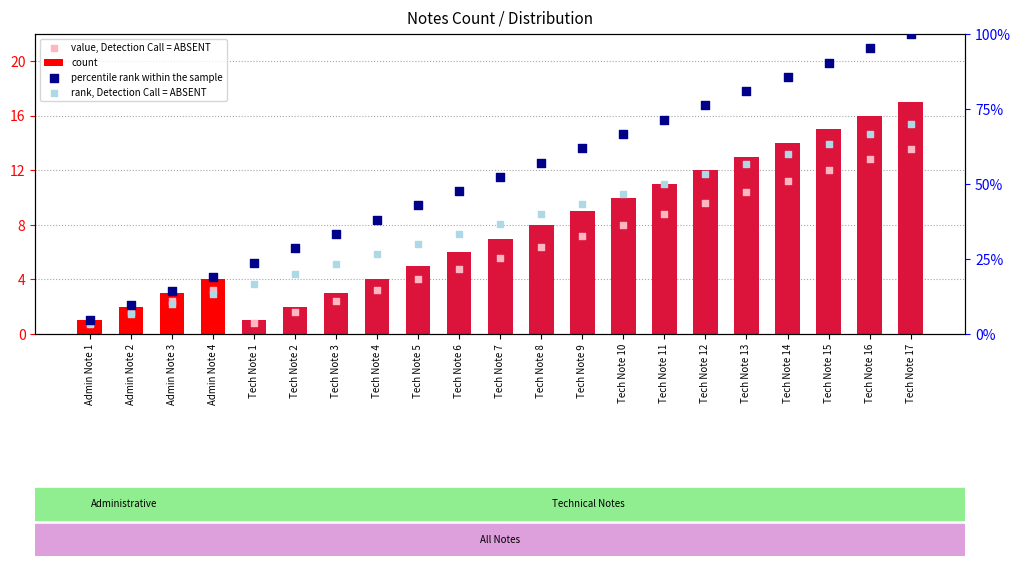

At how many categories does at least one series exceed 9?

20